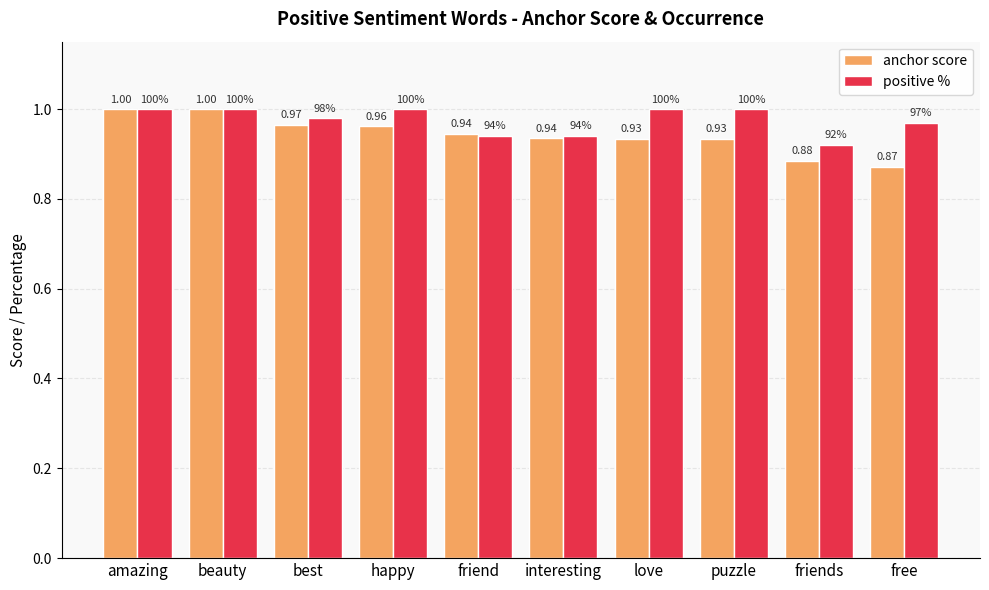

What is the total value across all series at amazing?

2.0